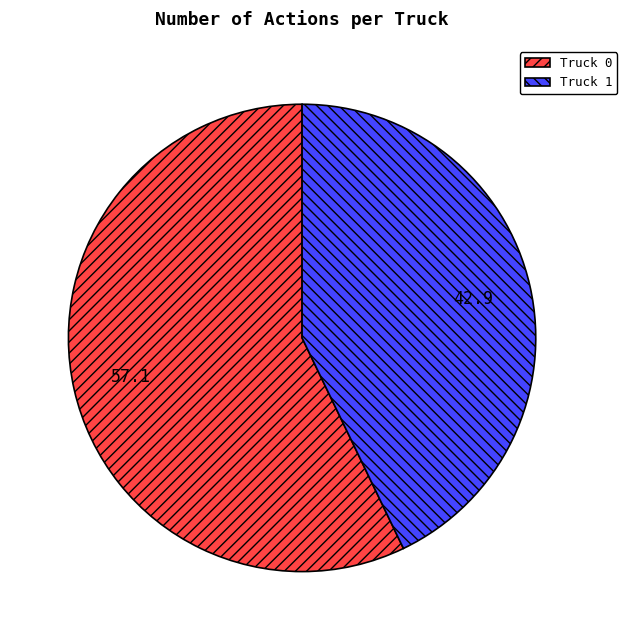

What is the ratio of the value at Truck 0 to the value at Truck 1?

1.3